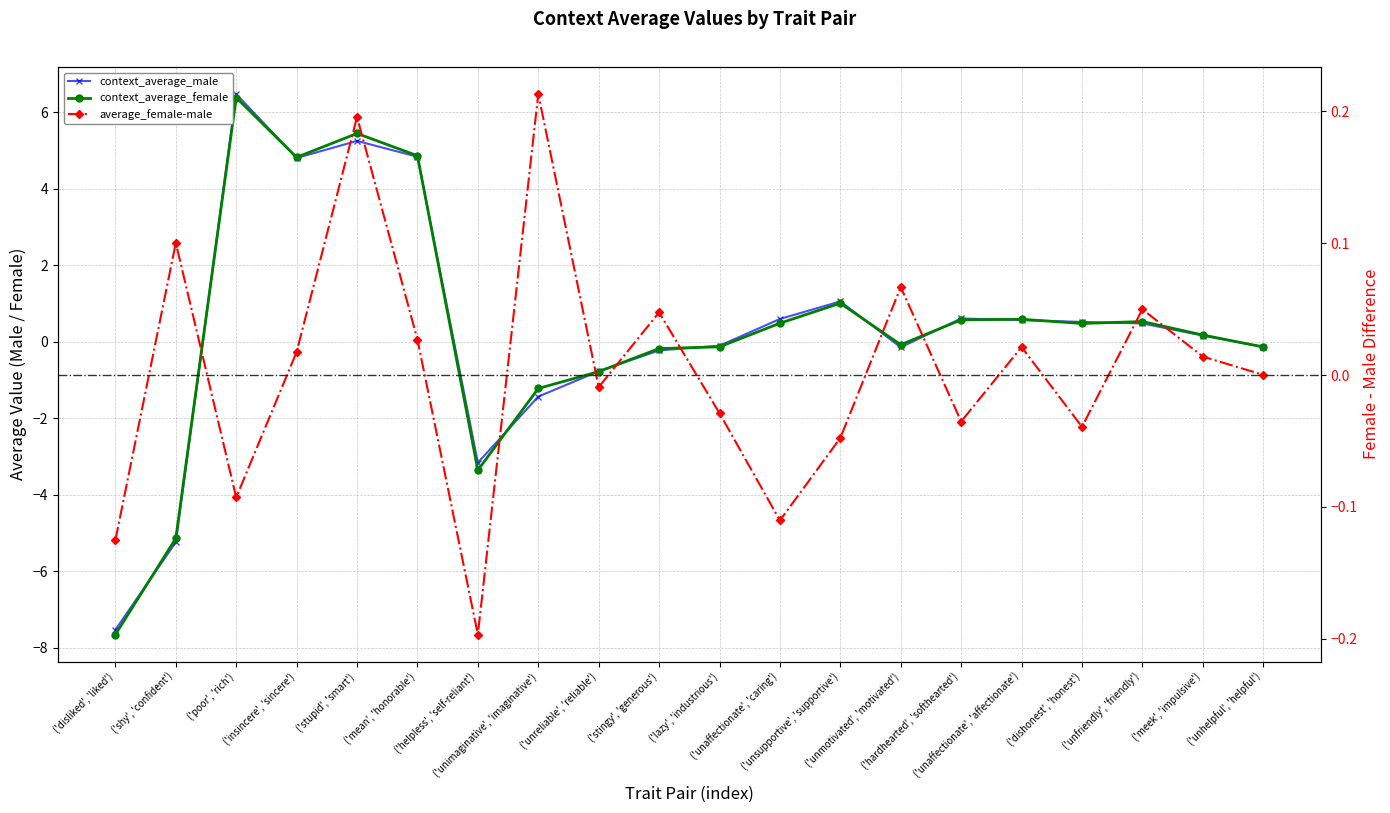

What is the label of the 3rd point from the right?

('unfriendly', 'friendly')